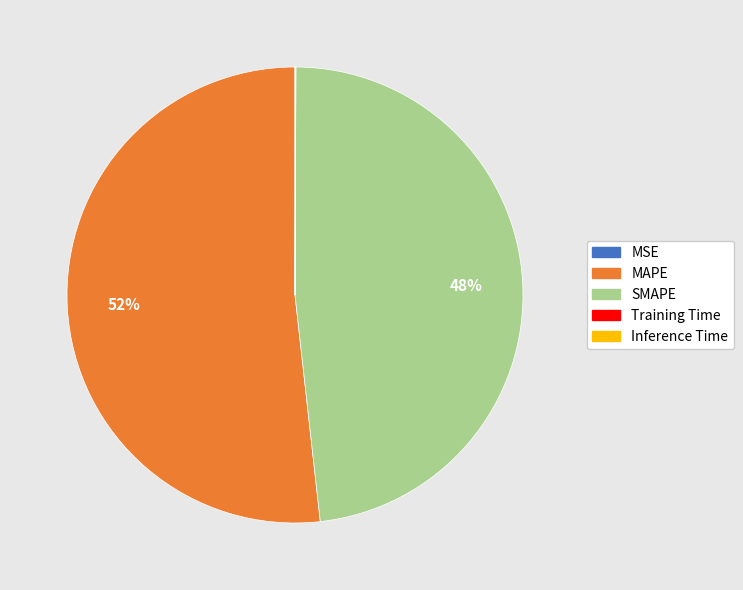

Which slice represents more than half of the pie?

MAPE